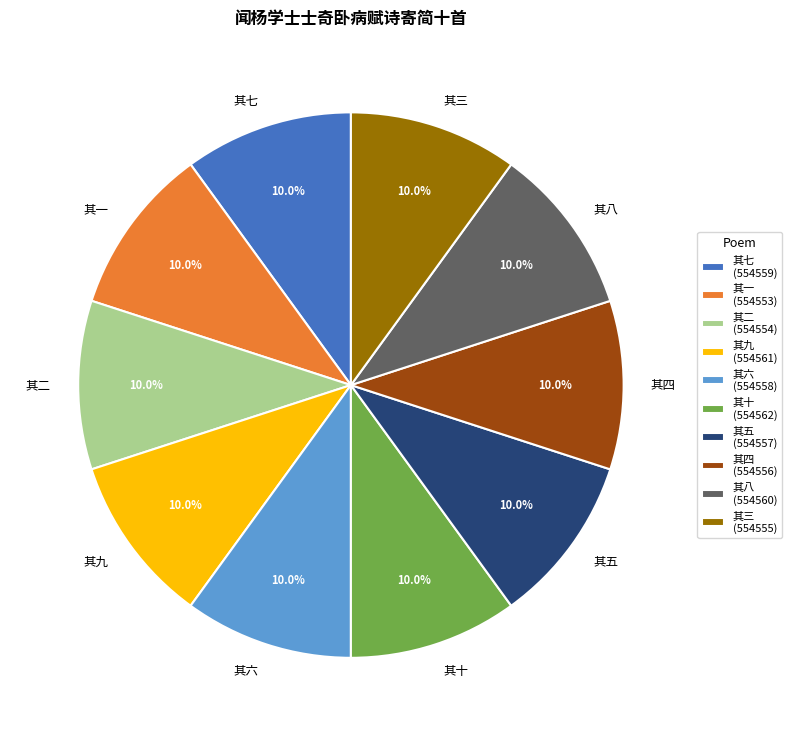

How many segments does this pie chart have?

10